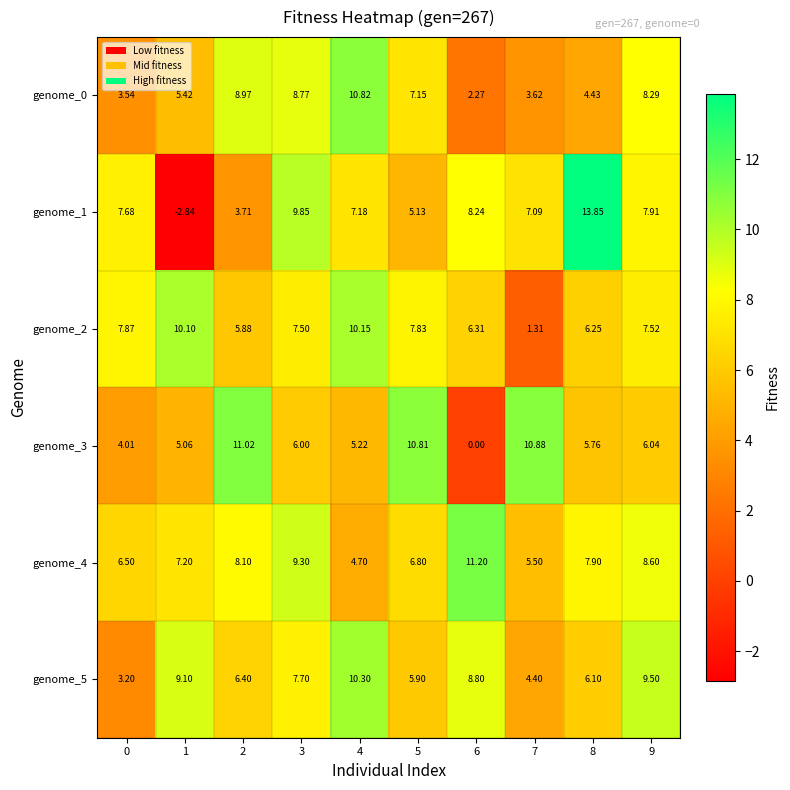

List the series in order of their peak value, highest first.

genome_1, genome_4, genome_3, genome_0, genome_5, genome_2